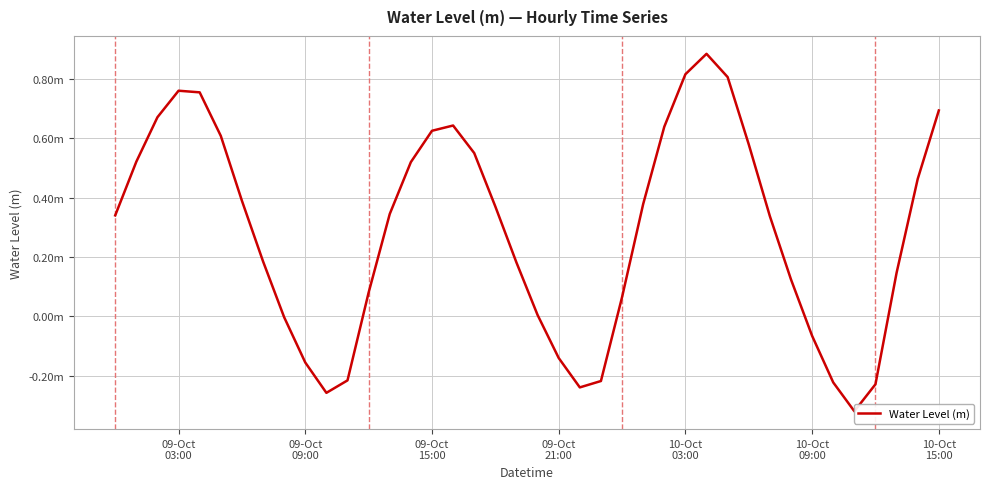

How many points are lower than both their immediate neighbors (excluding endpoints)?

3